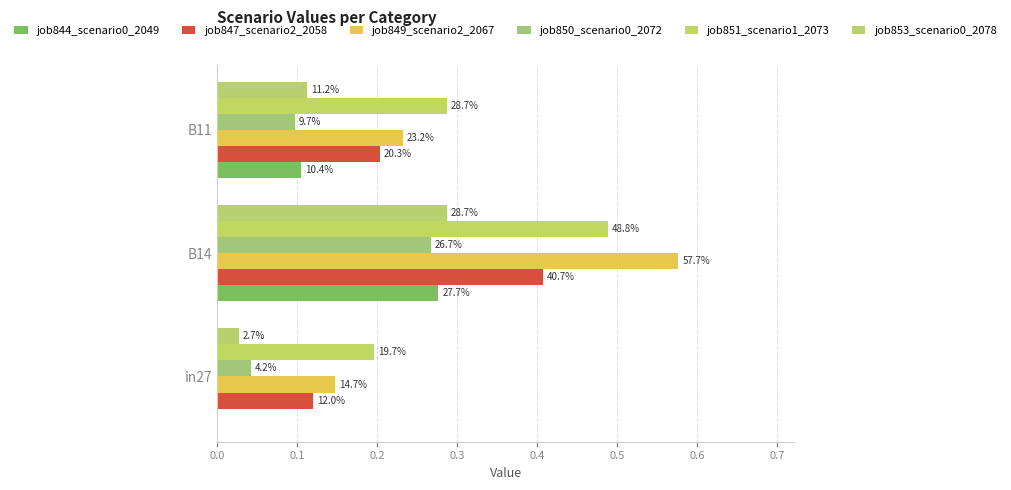

Which series has the largest total across all categories?

job851_scenario1_2073